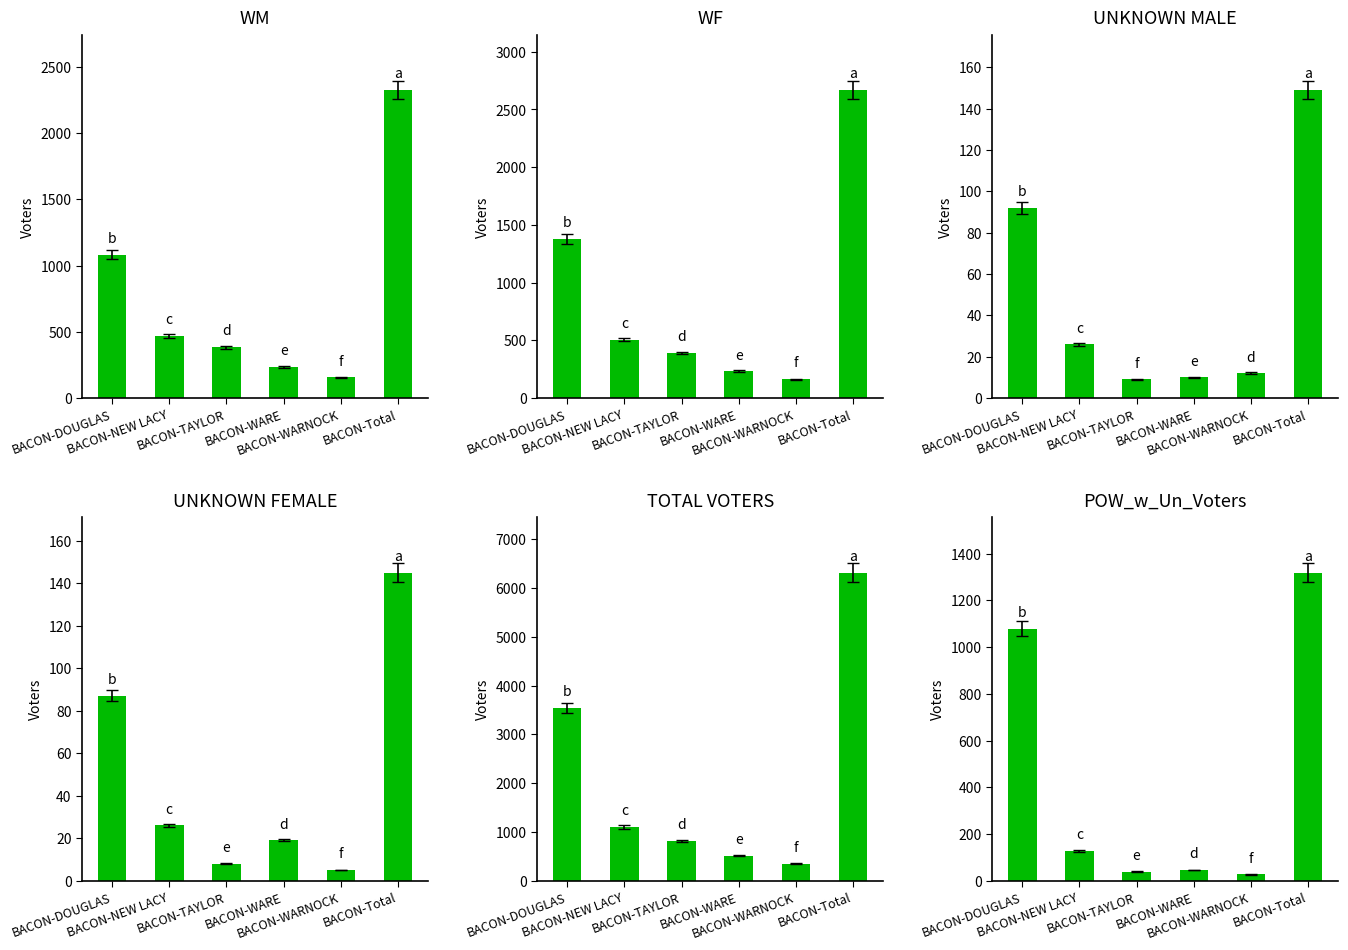

At which label does WF reach its peak?

BACON-Total